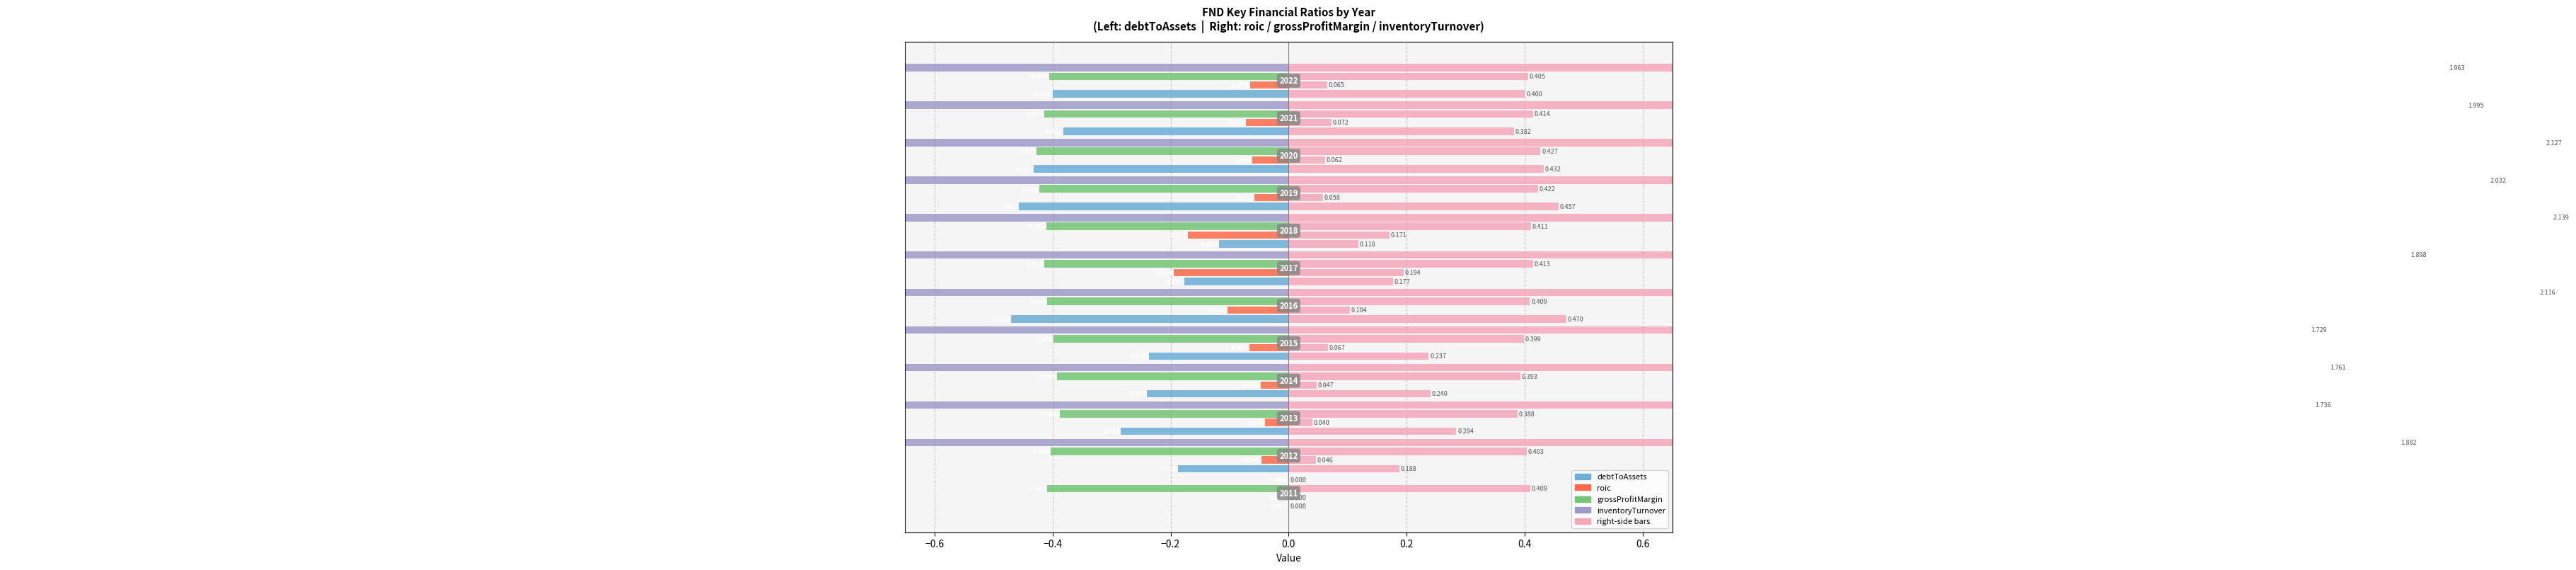

Where is grossProfitMargin nearest to the value 0?

−0.4